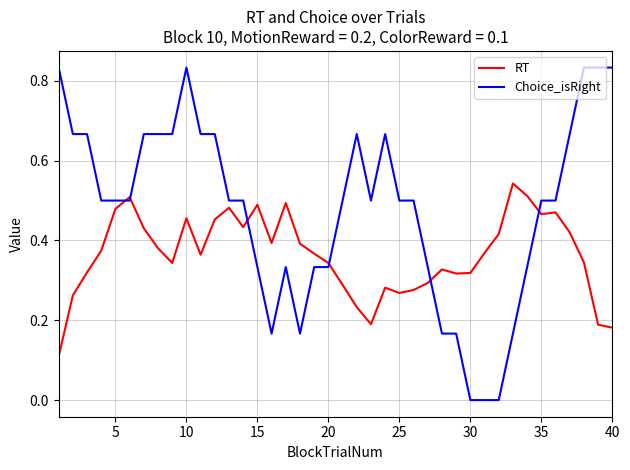

List the series in order of their peak value, lowest first.

RT, Choice_isRight